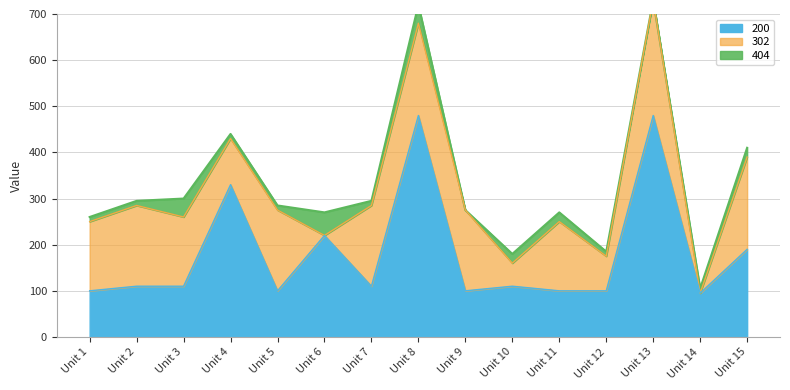

The value of 200 at Unit 4 is 330. True or false?

True